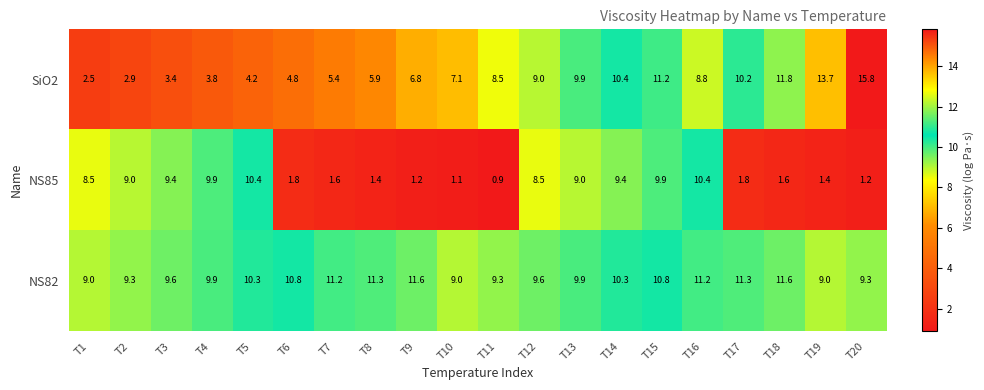

Is it true that NS82 equals 10.3 at T5?

True